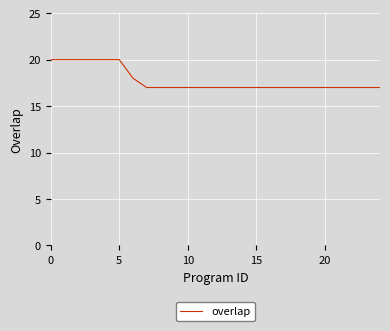

What is the difference between the maximum and minimum values?

3